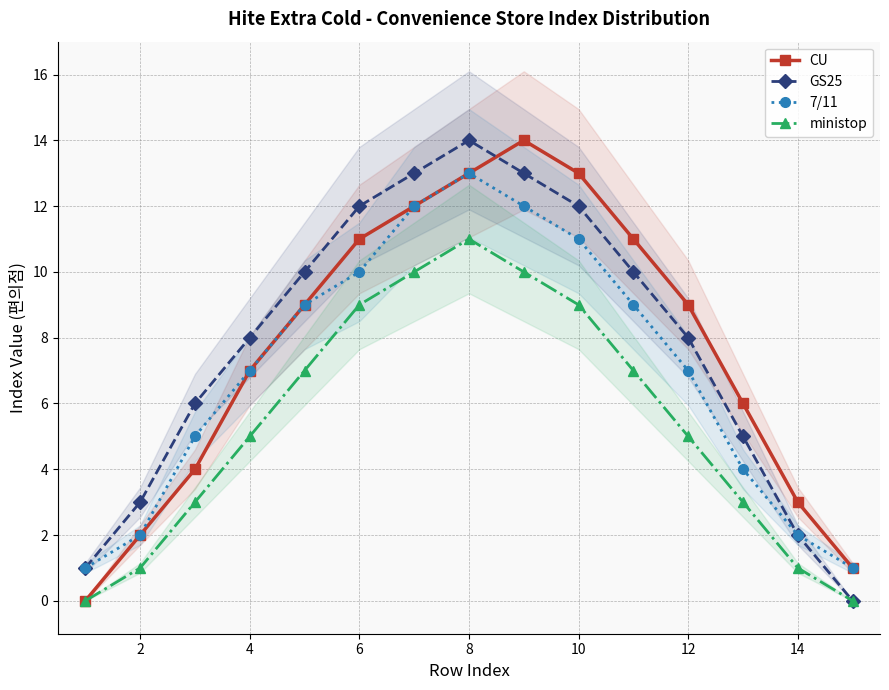

At which label is 7/11 closest to 7?

6